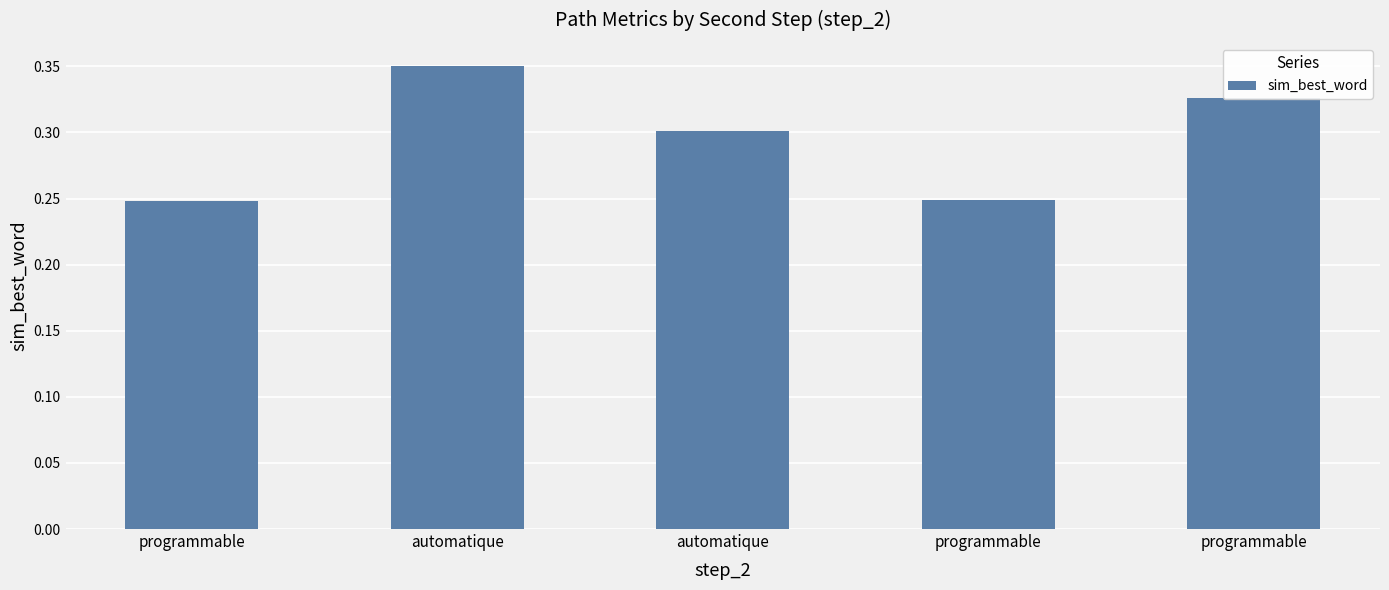

Read the value at automatique.

0.3